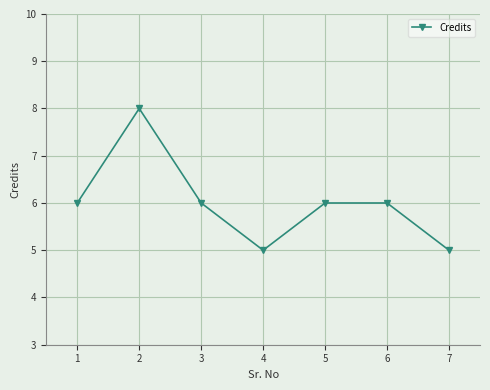

Reading left to right, extract all data points from this chart.

6	8	6	5	6	6	5